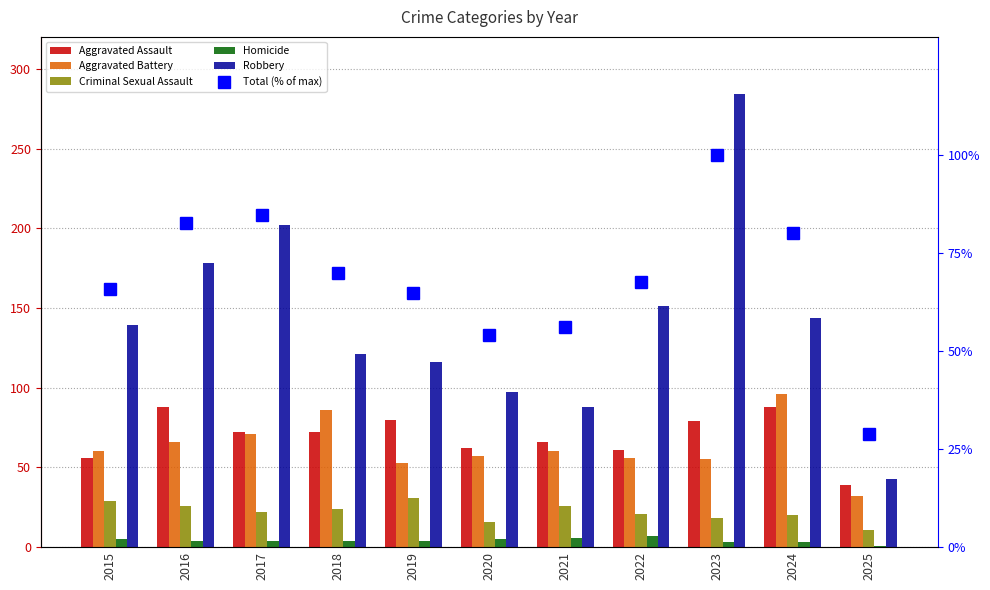

What is the value of the Aggravated Assault bar at the 1st from the left?

56.0